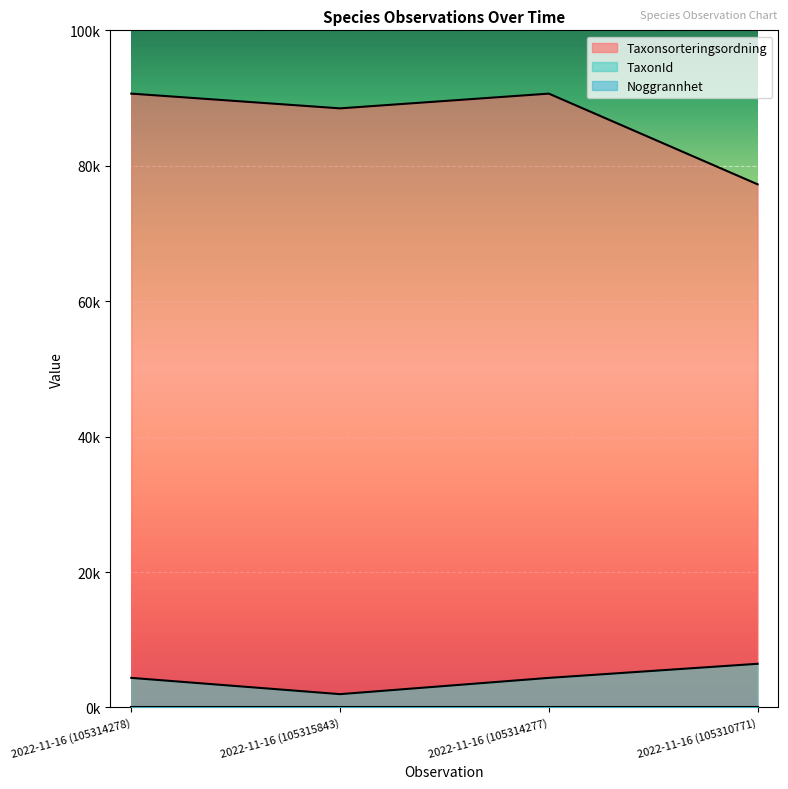

At which label does TaxonId first exceed 4364?

2022-11-16 (105310771)